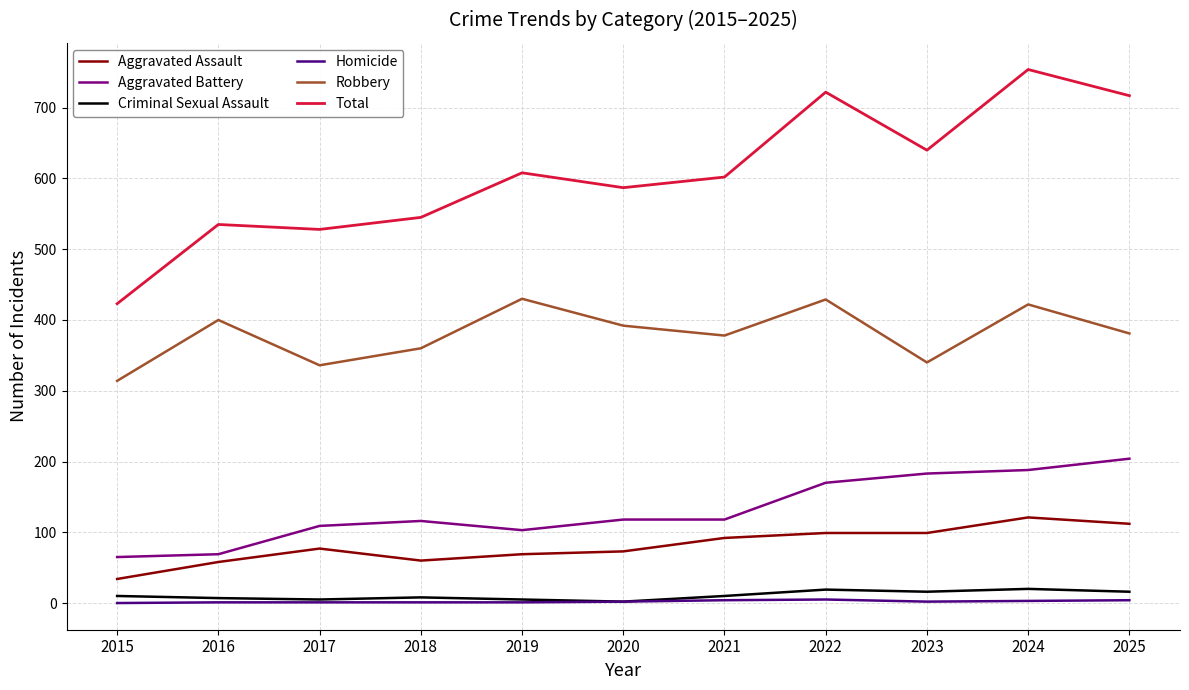

True or false: Robbery and Total cross at least once.

False